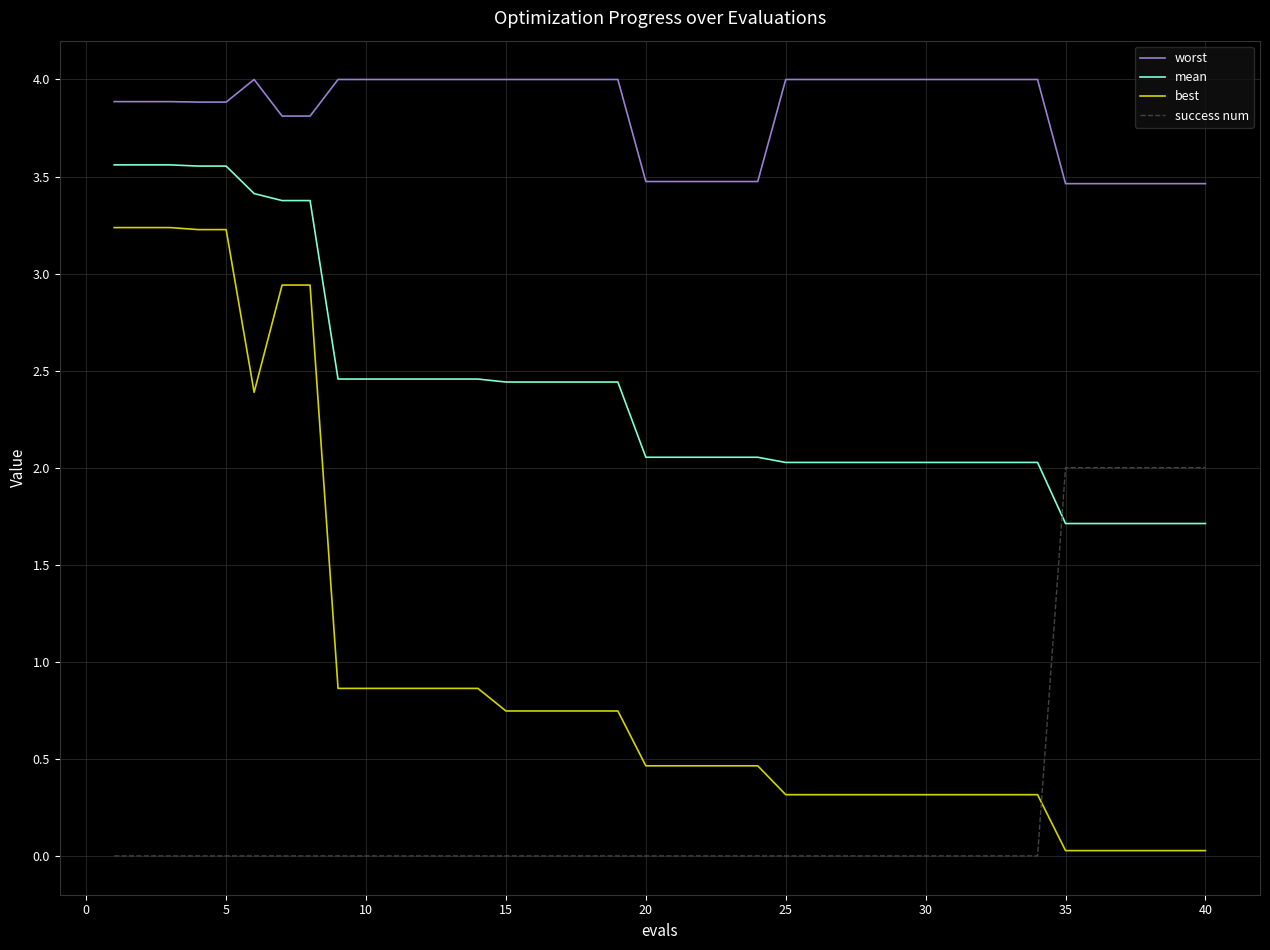

True or false: worst and best intersect in this chart.

False